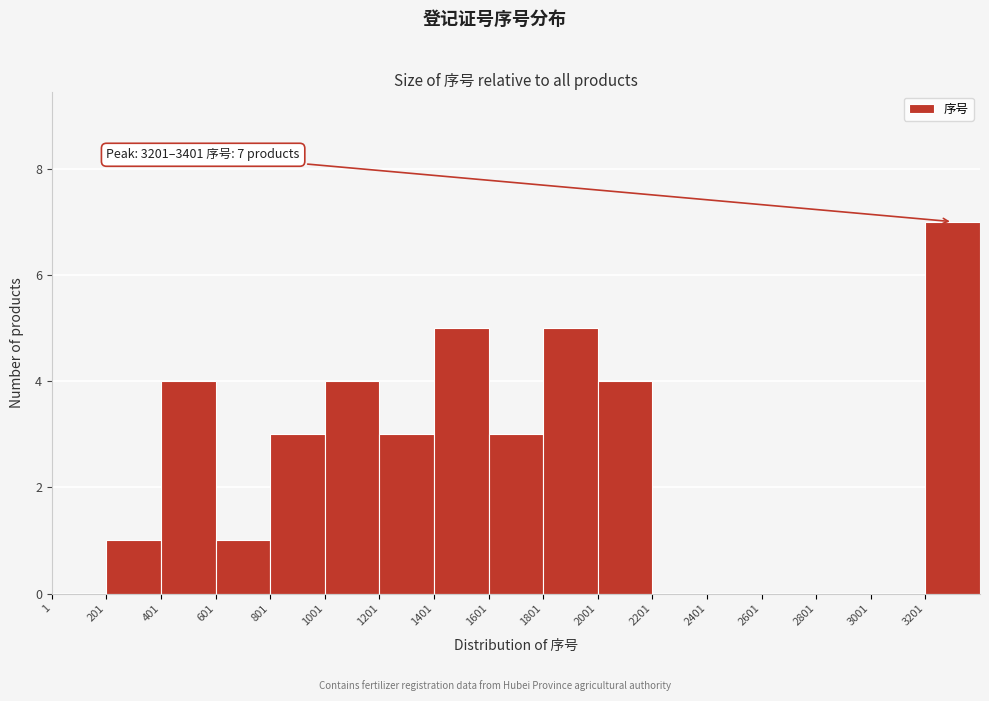

Which range on the x-axis has the tallest bar?

3200 to 3400